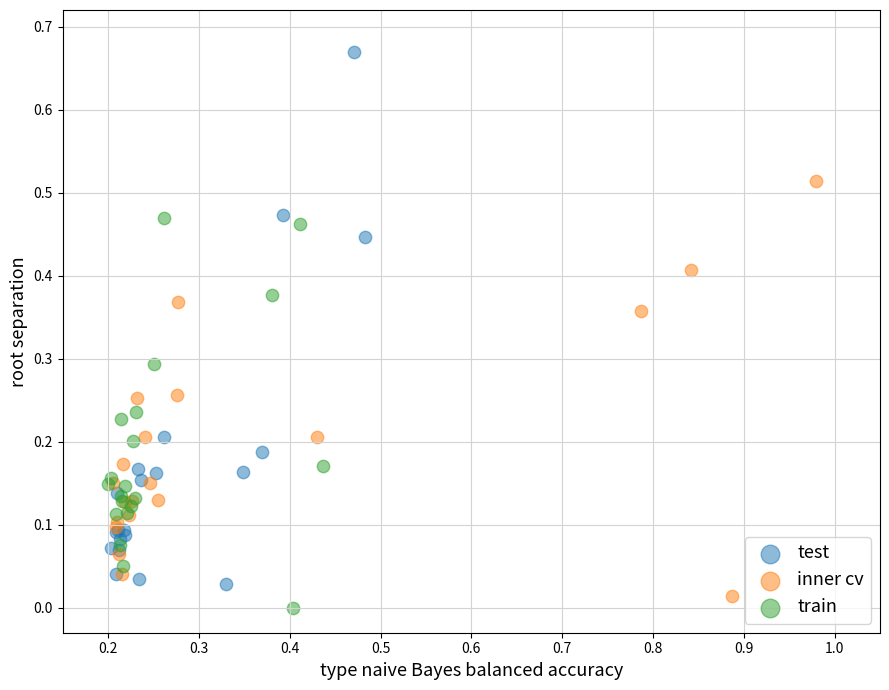

Which series has the largest Y range (max minus min)?

test